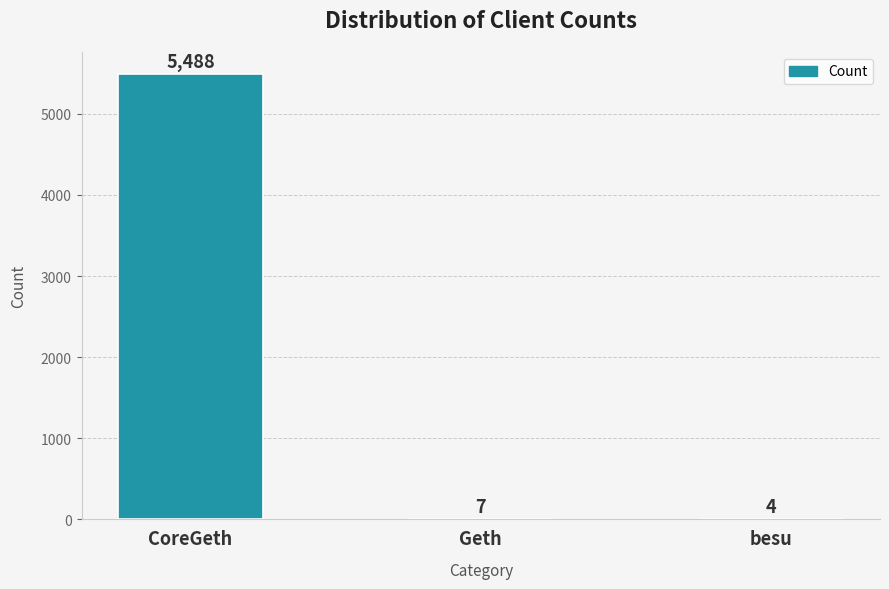

The value at besu is 4. True or false?

True